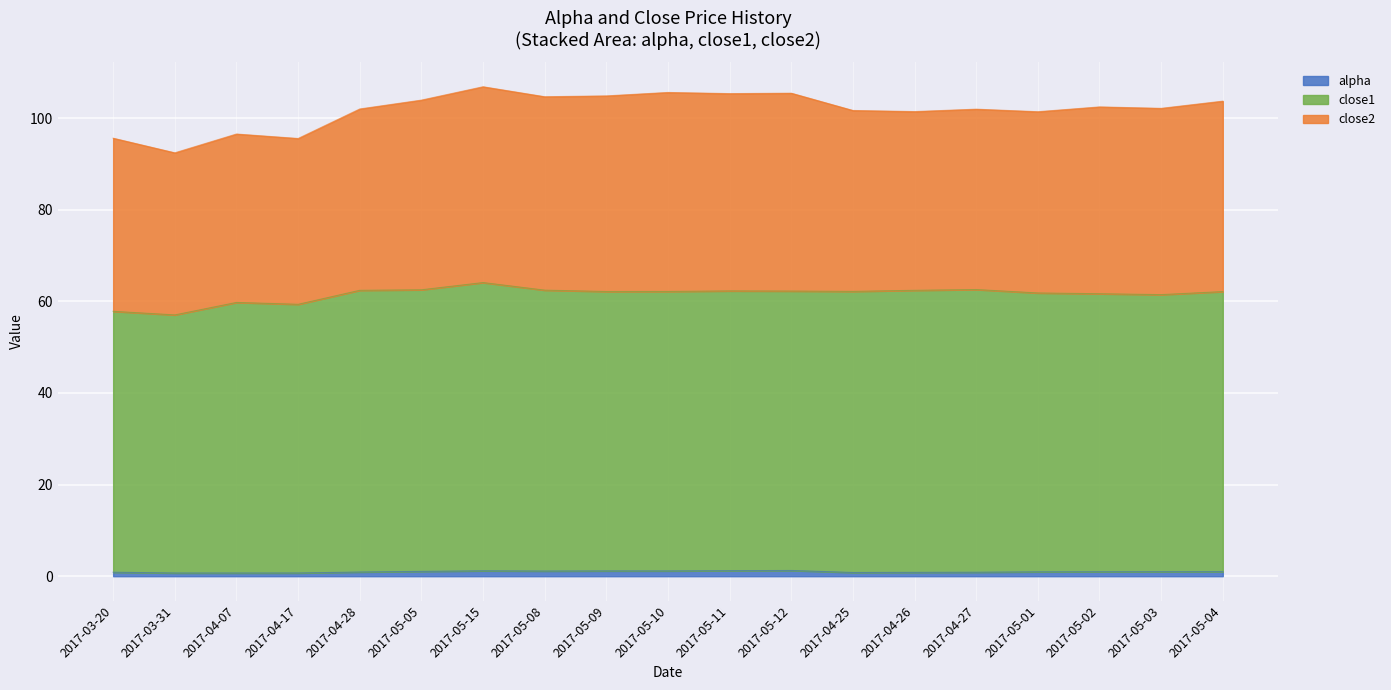

At how many categories does at least one series exceed 10?

19